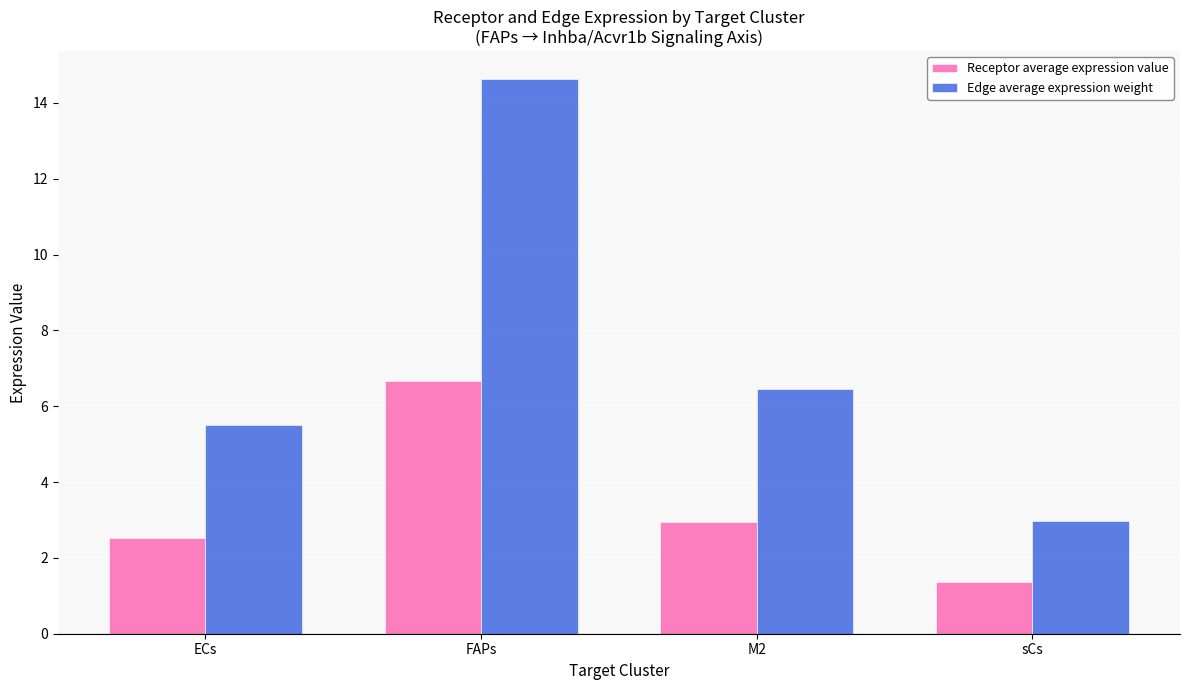

True or false: Edge average expression weight has a value of 7.4 at ECs.

False